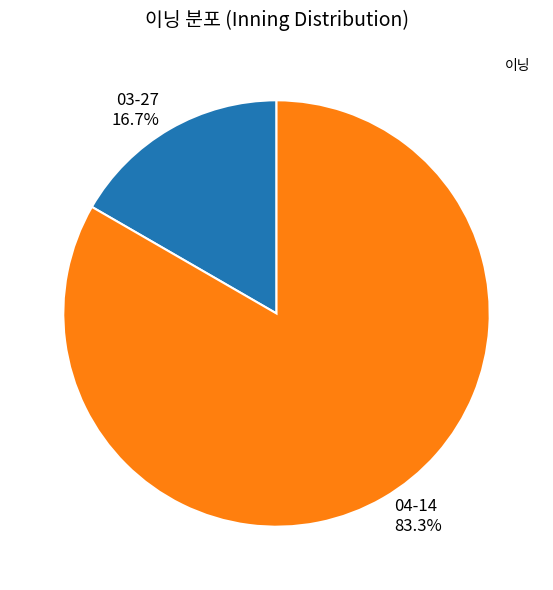

Between 04-14 and 03-27, which is larger?

04-14